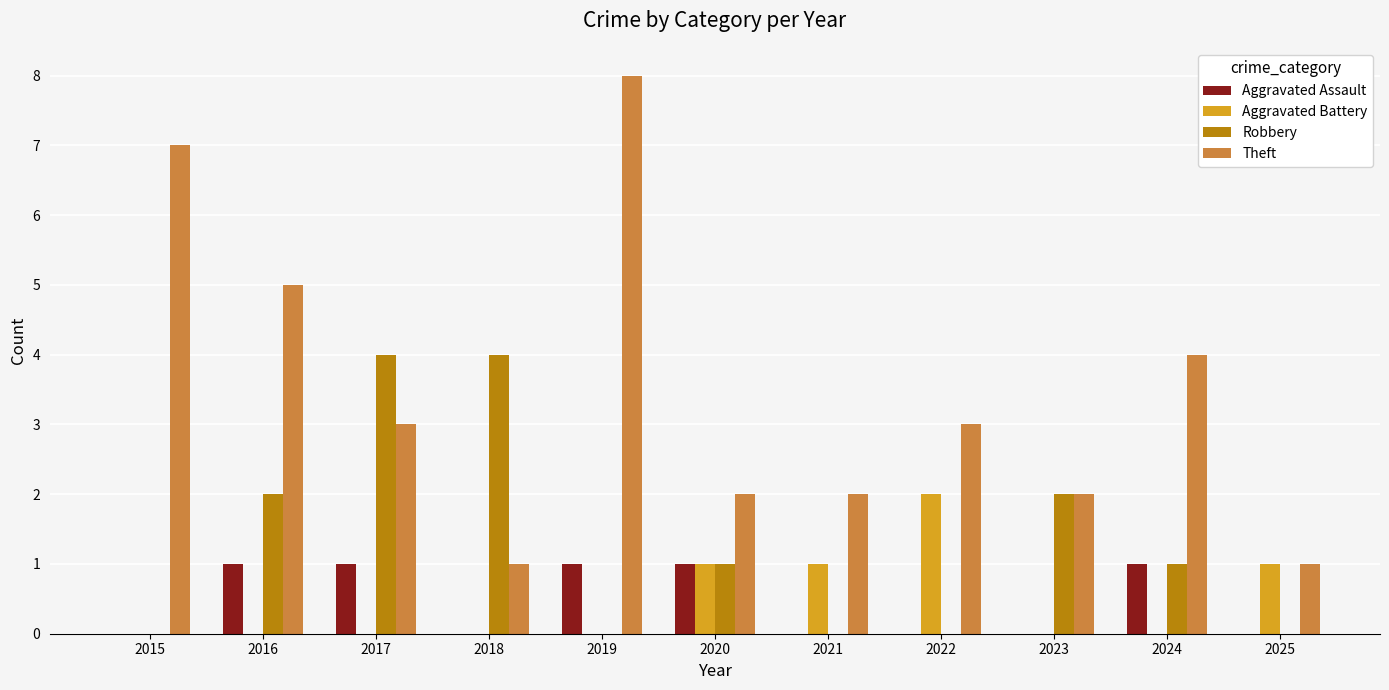

What is the greatest value displayed?

8